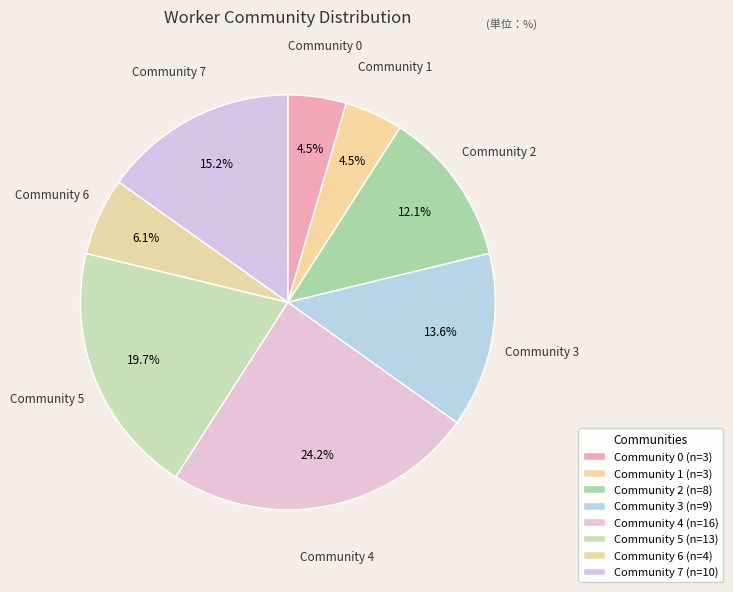

What percentage is NOT represented by Community 3?

86.4%